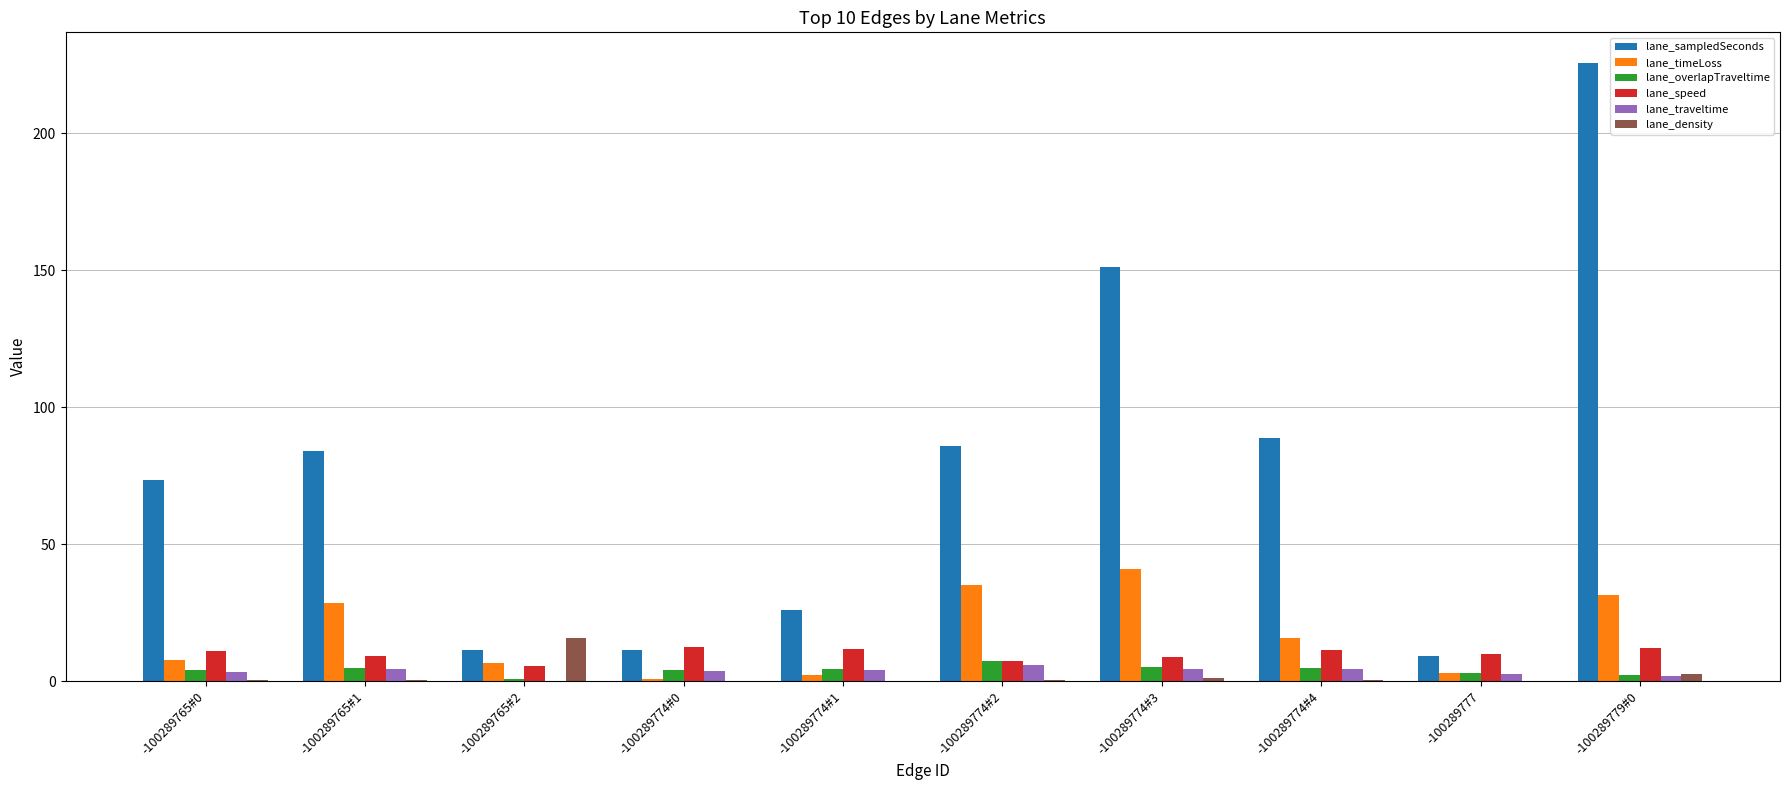

Are the bars horizontal?

No